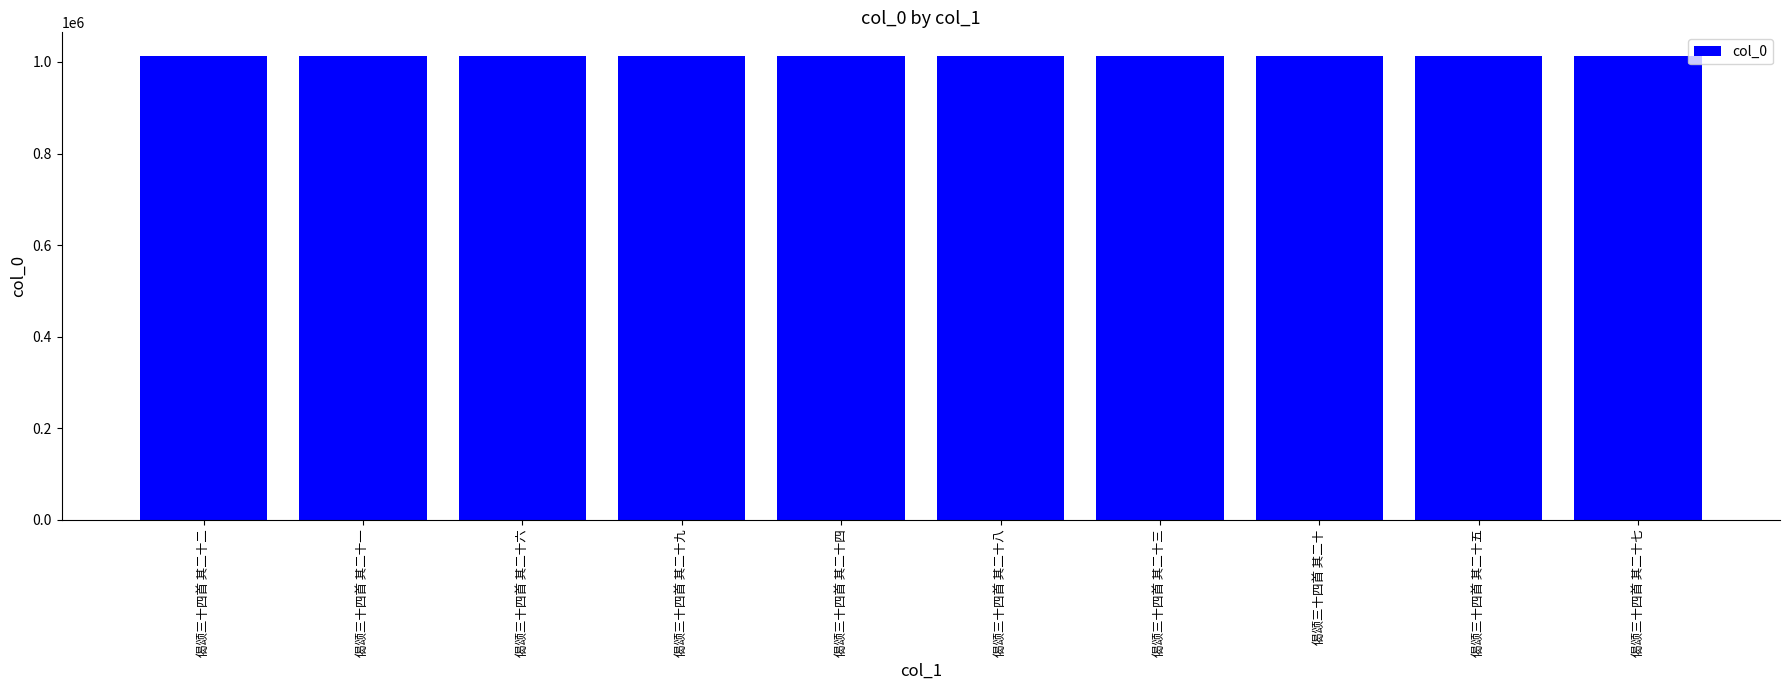

Are the bars grouped side by side (vs. stacked)?

No